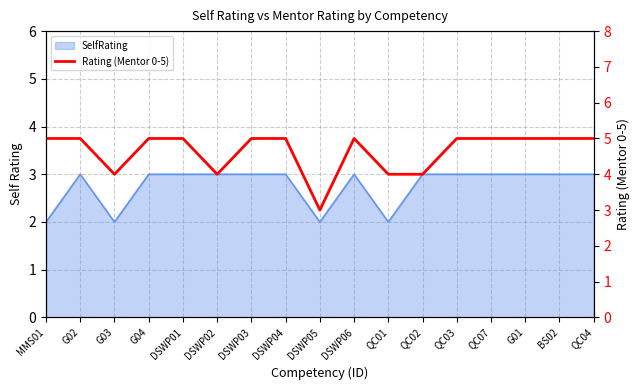

Reading right to left, extract all data points from this chart.

QC04=5	BS02=5	G01=5	QC07=5	QC03=5	QC02=4	QC01=4	DSWP06=5	DSWP05=3	DSWP04=5	DSWP03=5	DSWP02=4	DSWP01=5	G04=5	G03=4	G02=5	MMS01=5